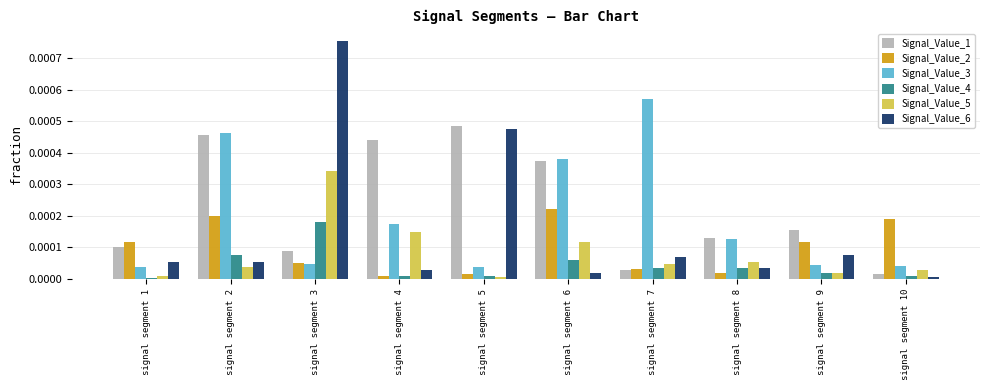

How many data points does each series have?

10